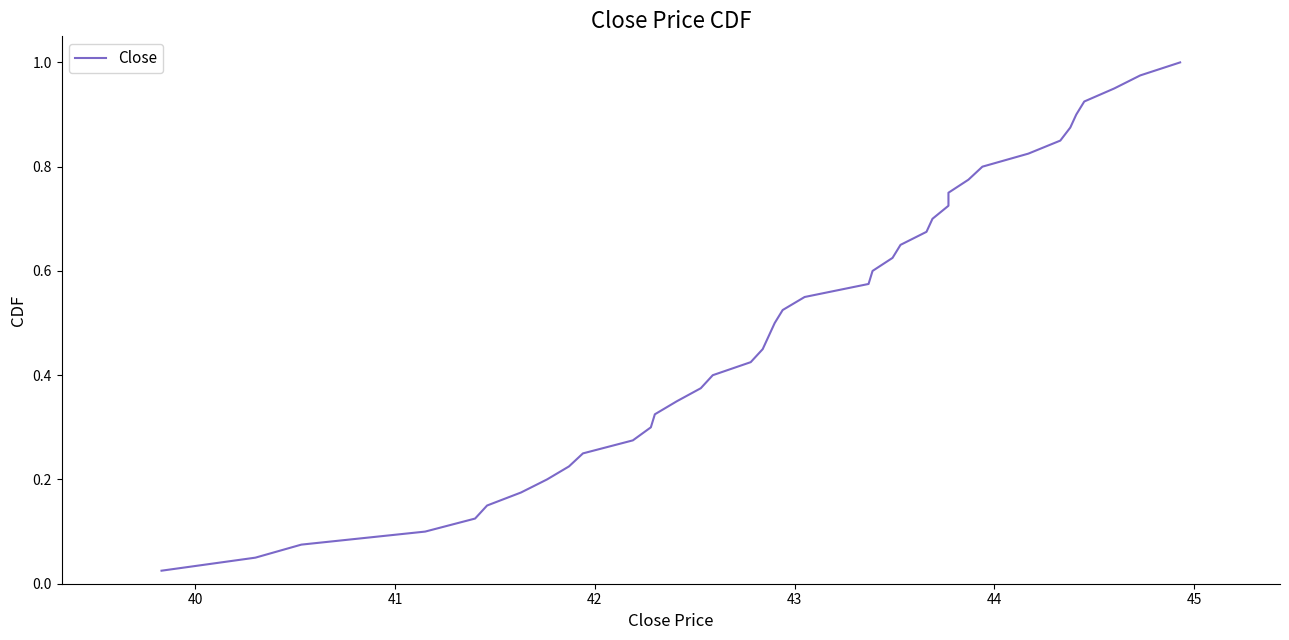

True or false: the data shows 0.4 at 12.

False